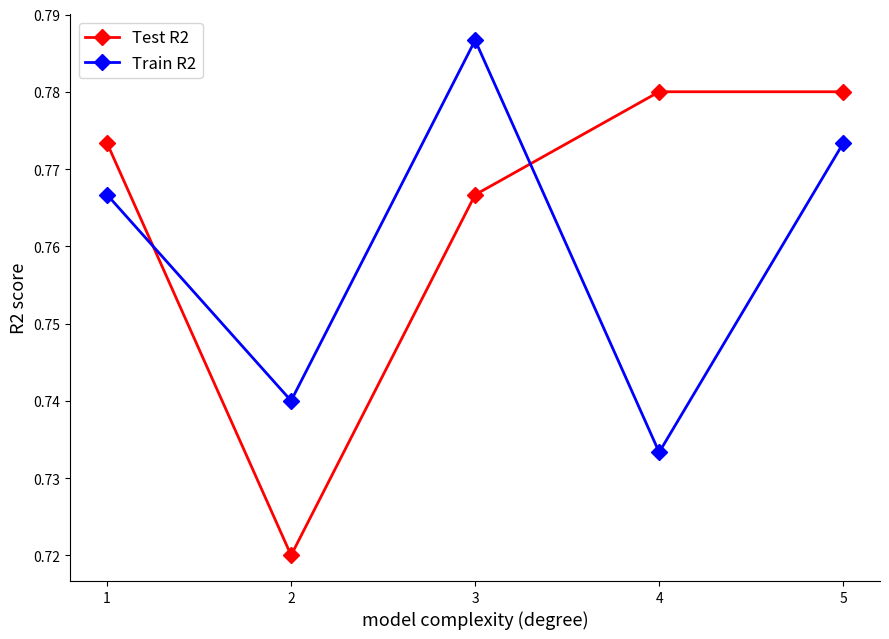

True or false: Train R2 has more than 0 points higher than both neighbors.

True